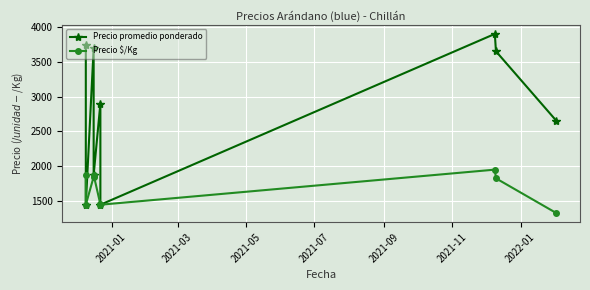

What is the smallest value displayed?

1325